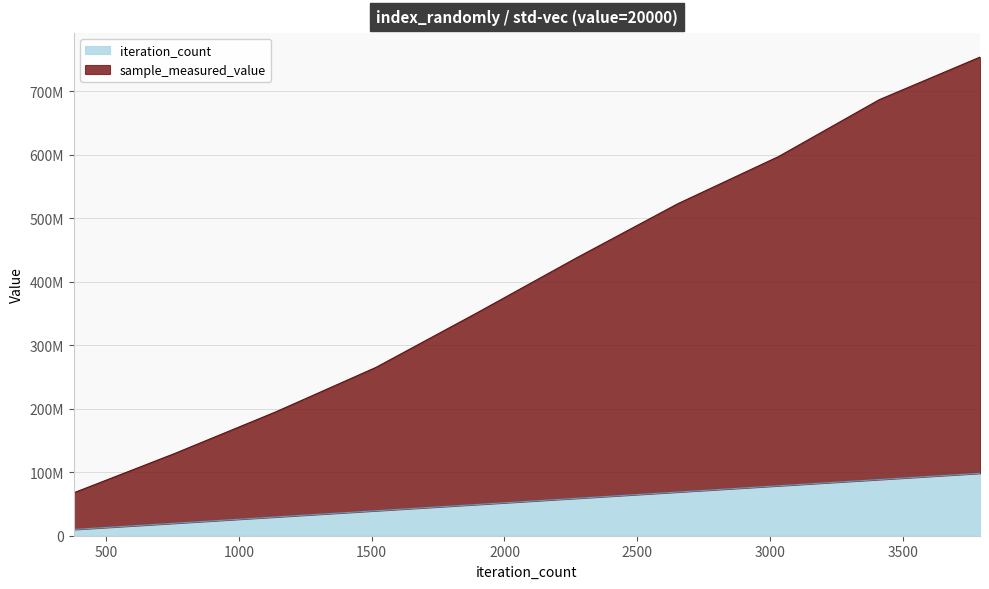

True or false: iteration_count has more than 0 interior local peaks.

False